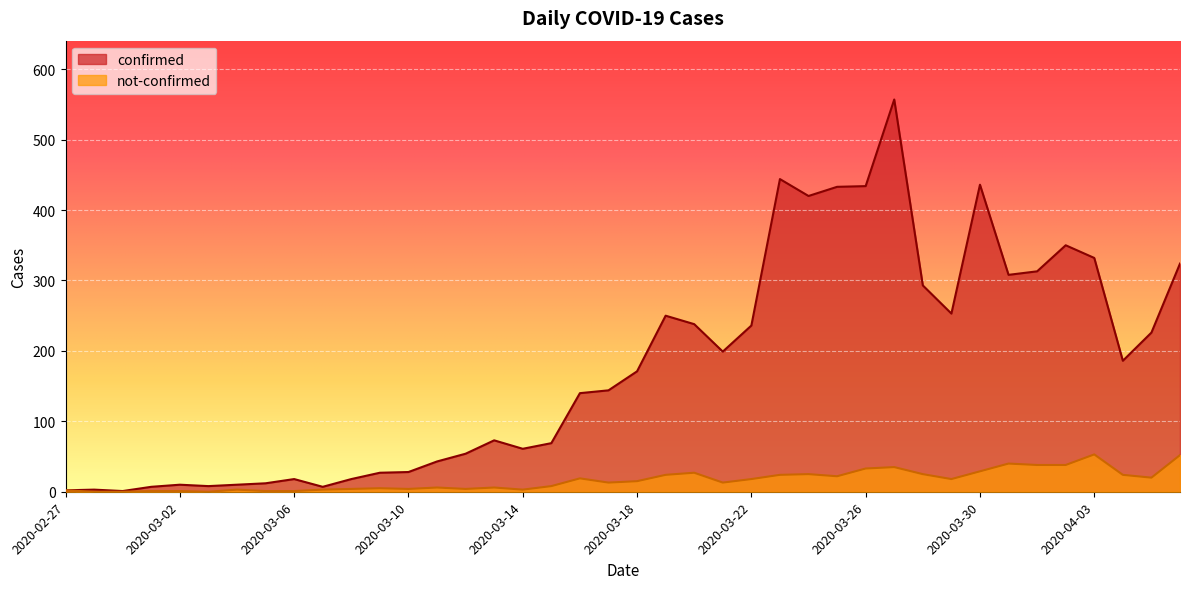

Rank the categories by confirmed value from highest to lowest.

2020-03-27, 2020-03-23, 2020-03-30, 2020-03-26, 2020-03-25, 2020-03-24, 2020-04-02, 2020-04-03, 2020-04-06, 2020-04-01, 2020-03-31, 2020-03-28, 2020-03-29, 2020-03-19, 2020-03-20, 2020-03-22, 2020-04-05, 2020-03-21, 2020-04-04, 2020-03-18, 2020-03-17, 2020-03-16, 2020-03-13, 2020-03-15, 2020-03-14, 2020-03-12, 2020-03-11, 2020-03-10, 2020-03-09, 2020-03-06, 2020-03-08, 2020-03-05, 2020-03-02, 2020-03-04, 2020-03-03, 2020-03-01, 2020-03-07, 2020-02-28, 2020-02-27, 2020-02-29